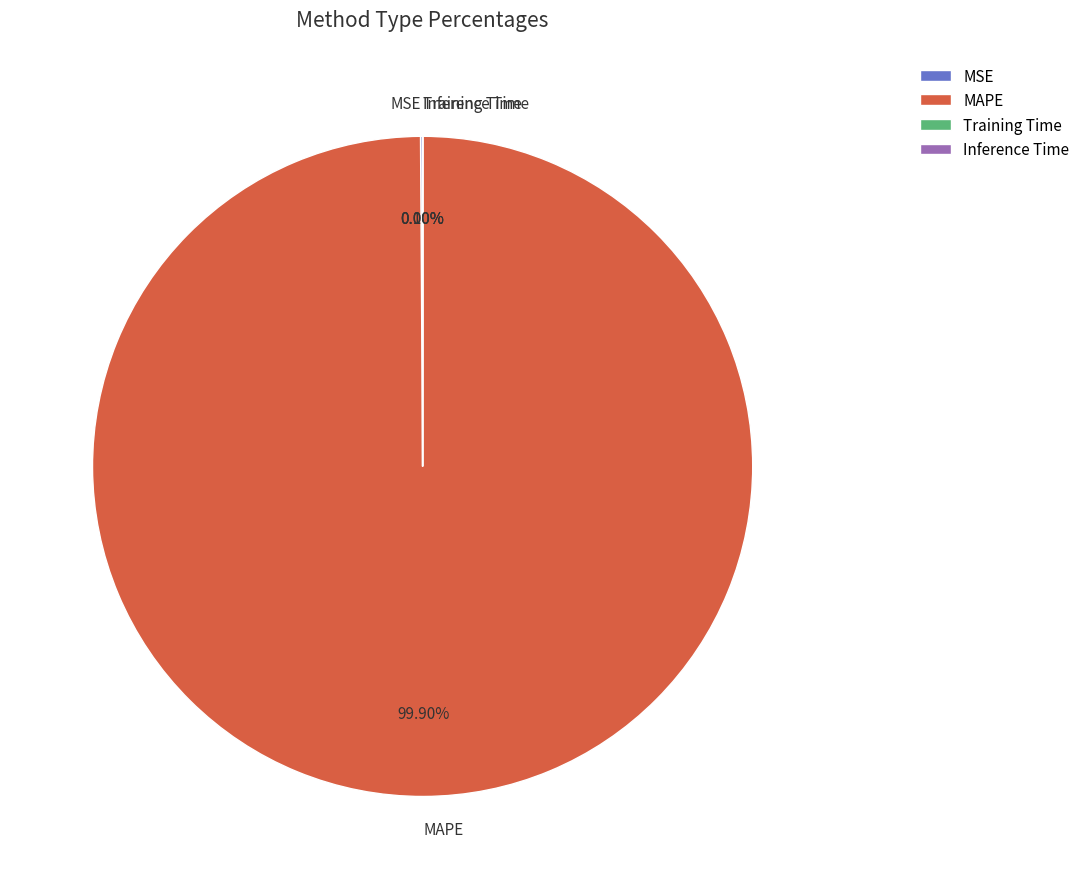

Which slice is the largest?

MAPE